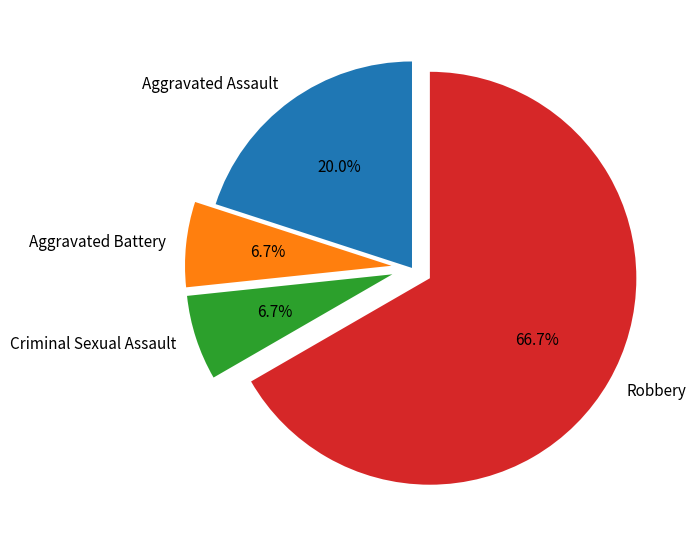

Combined, what portion of the pie is Aggravated Battery and Robbery?

73.3%